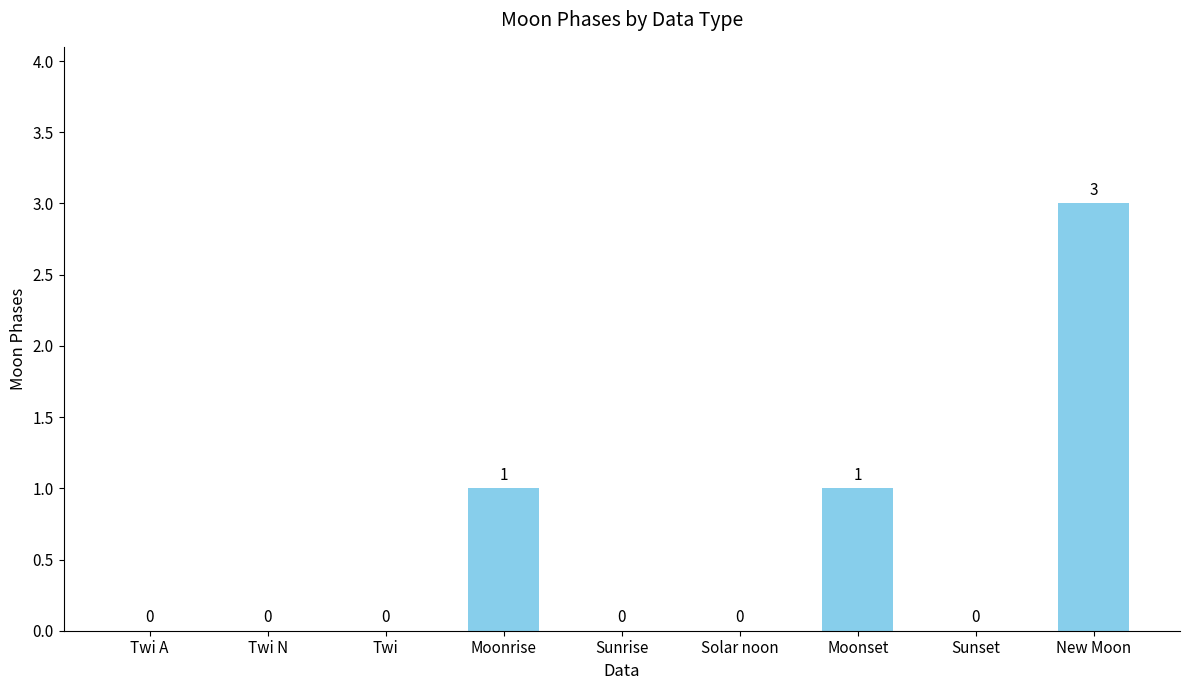

Which category has the highest value across all series?

New Moon